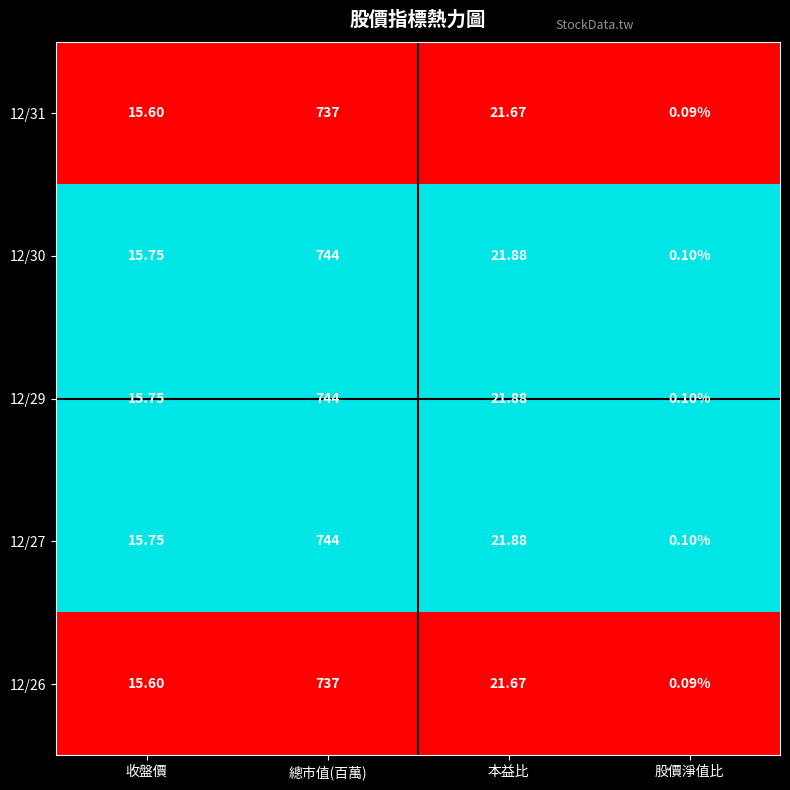

List the labels in order of 12/31 value, smallest first.

股價淨值比, 收盤價, 本益比, 總市值(百萬)